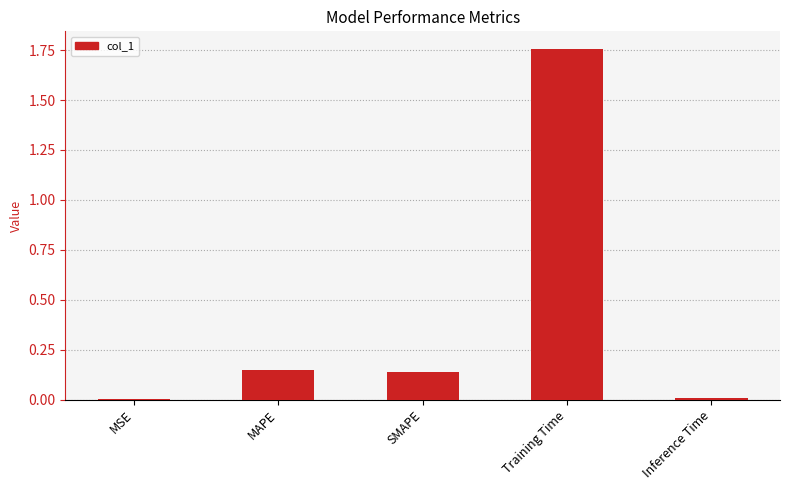

Which label corresponds to the largest value in the chart?

Training Time